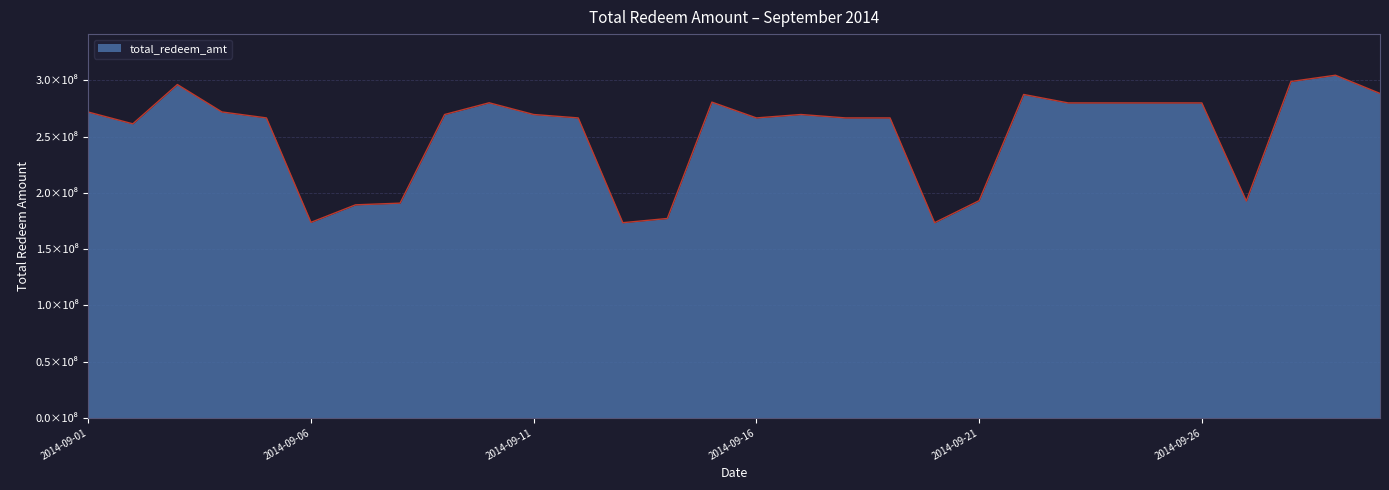

What is the value of the 5th point from the left?

266618204.1